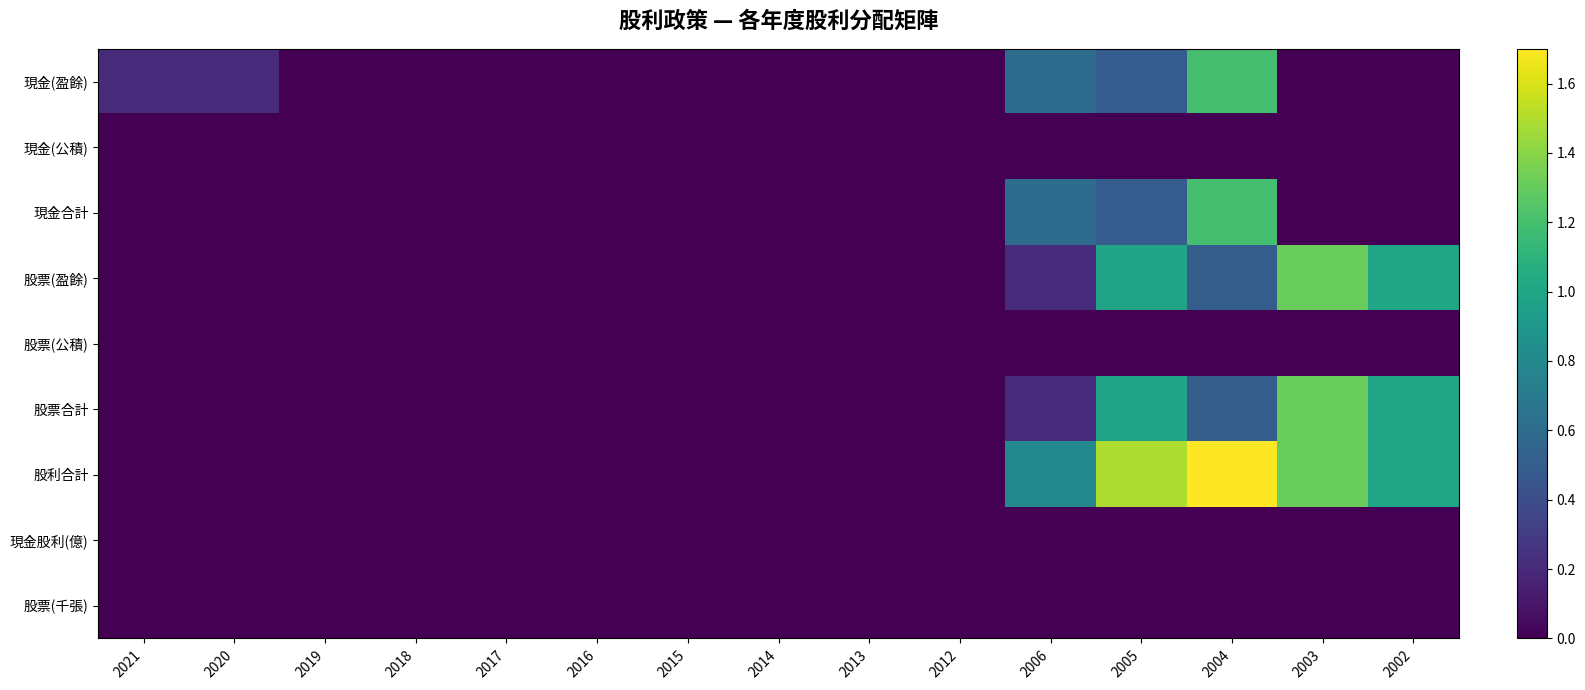

Which series has the largest total across all categories?

股利合計